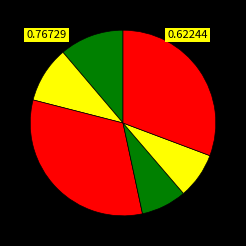

Count the number of slices in the pie.

6